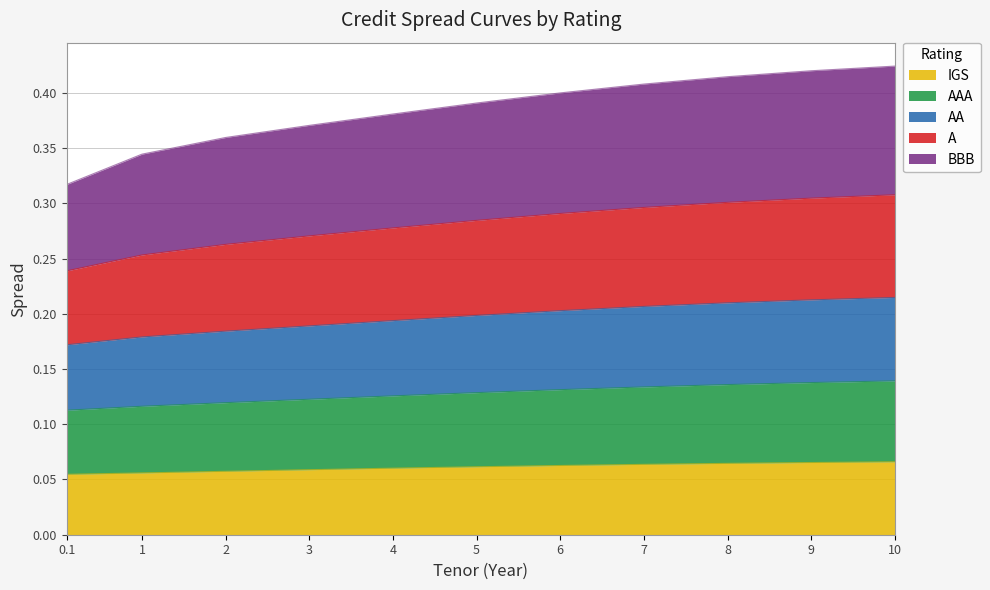

True or false: A and IGS intersect in this chart.

False